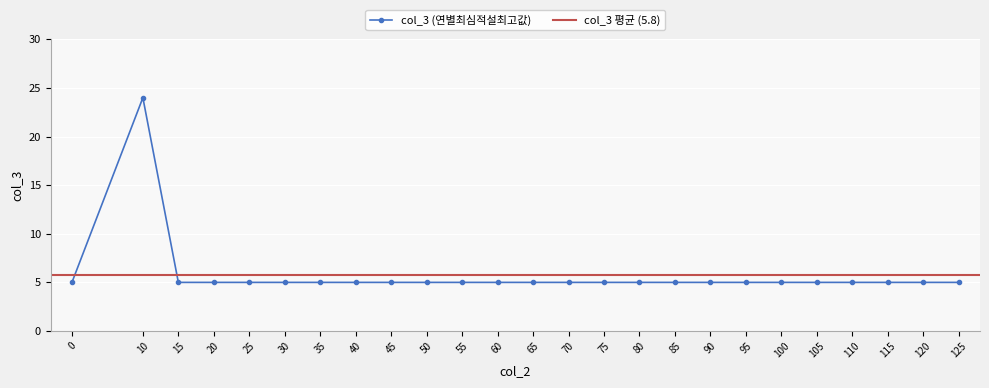

Between 10 and 60, which is larger?

10